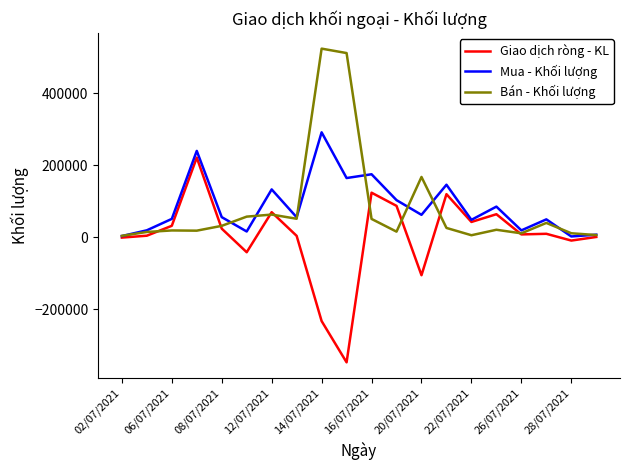

What is the greatest value displayed?

524300